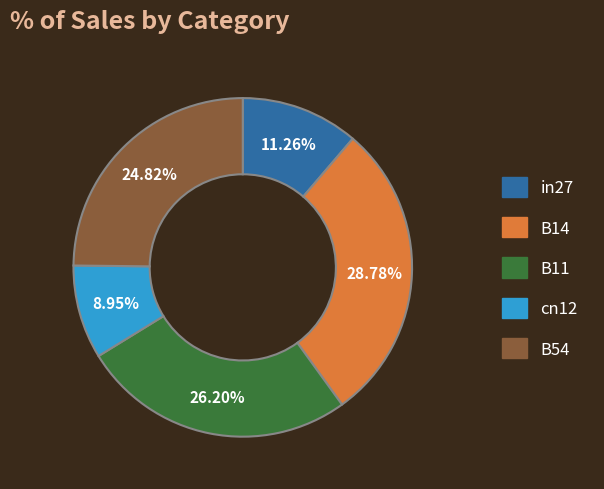

What percentage is the B54 slice, to the nearest percent?

25%